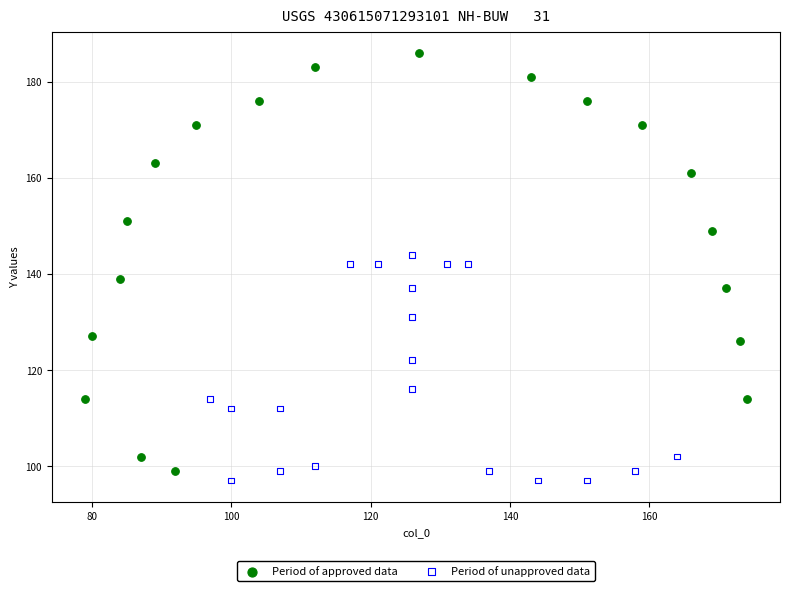

Which series has the widest spread of Y values?

Period of approved data